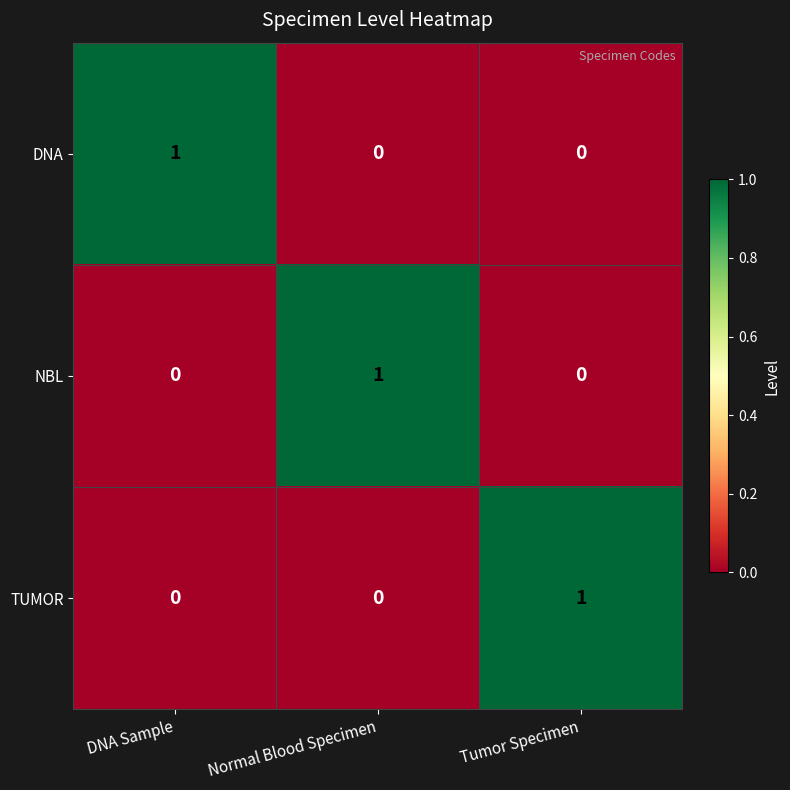

Is it true that TUMOR equals 0 at DNA Sample?

True